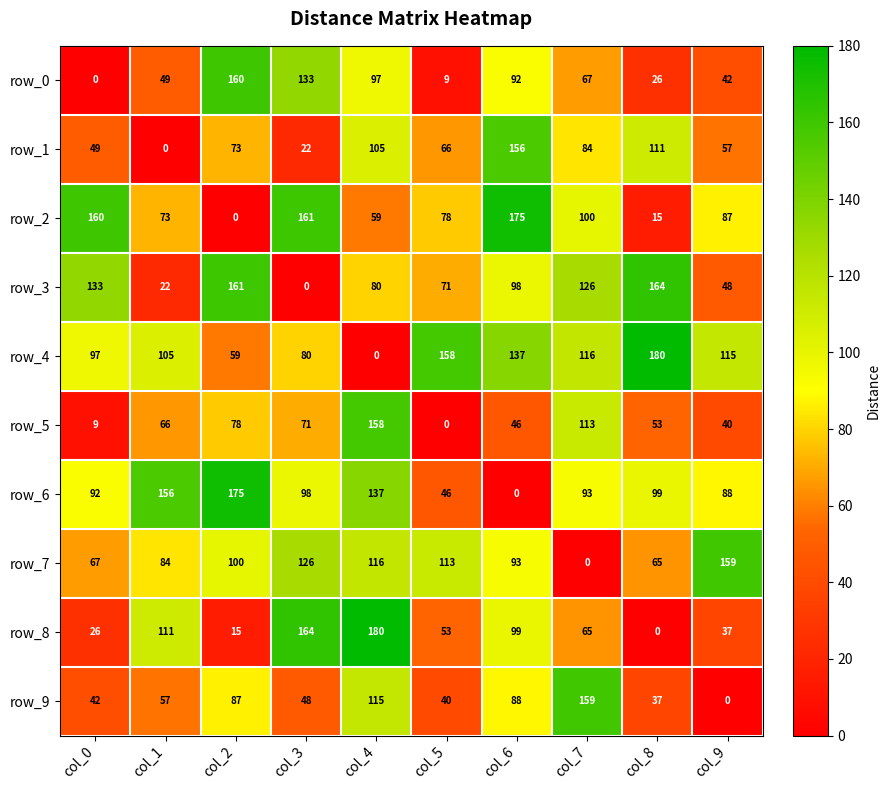

Reading left to right, list all the values displayed in this chart.

row_0: 0	49	160	133	97	9	92	67	26	42
row_1: 49	0	73	22	105	66	156	84	111	57
row_2: 160	73	0	161	59	78	175	100	15	87
row_3: 133	22	161	0	80	71	98	126	164	48
row_4: 97	105	59	80	0	158	137	116	180	115
row_5: 9	66	78	71	158	0	46	113	53	40
row_6: 92	156	175	98	137	46	0	93	99	88
row_7: 67	84	100	126	116	113	93	0	65	159
row_8: 26	111	15	164	180	53	99	65	0	37
row_9: 42	57	87	48	115	40	88	159	37	0